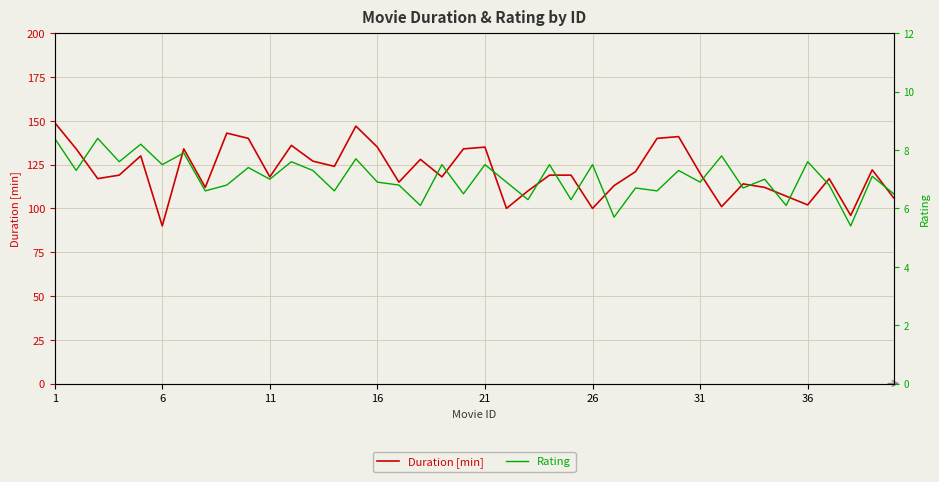

Reading left to right, transcribe all the data shown in this chart.

Duration [min]: 149.0	134.0	117.0	119.0	130.0	90.0	134.0	112.0	143.0	140.0	118.0	136.0	127.0	124.0	147.0	135.0	115.0	128.0	118.0	134.0	135.0	100.0	110.0	119.0	119.0	100.0	113.0	121.0	140.0	141.0	120.0	101.0	114.0	112.0	107.0	102.0	117.0	96.0	122.0	106.0
Rating: 8.4	7.3	8.4	7.6	8.2	7.5	7.9	6.6	6.8	7.4	7.0	7.6	7.3	6.6	7.7	6.9	6.8	6.1	7.5	6.5	7.5	6.9	6.3	7.5	6.3	7.5	5.7	6.7	6.6	7.3	6.9	7.8	6.7	7.0	6.1	7.6	6.8	5.4	7.1	6.5